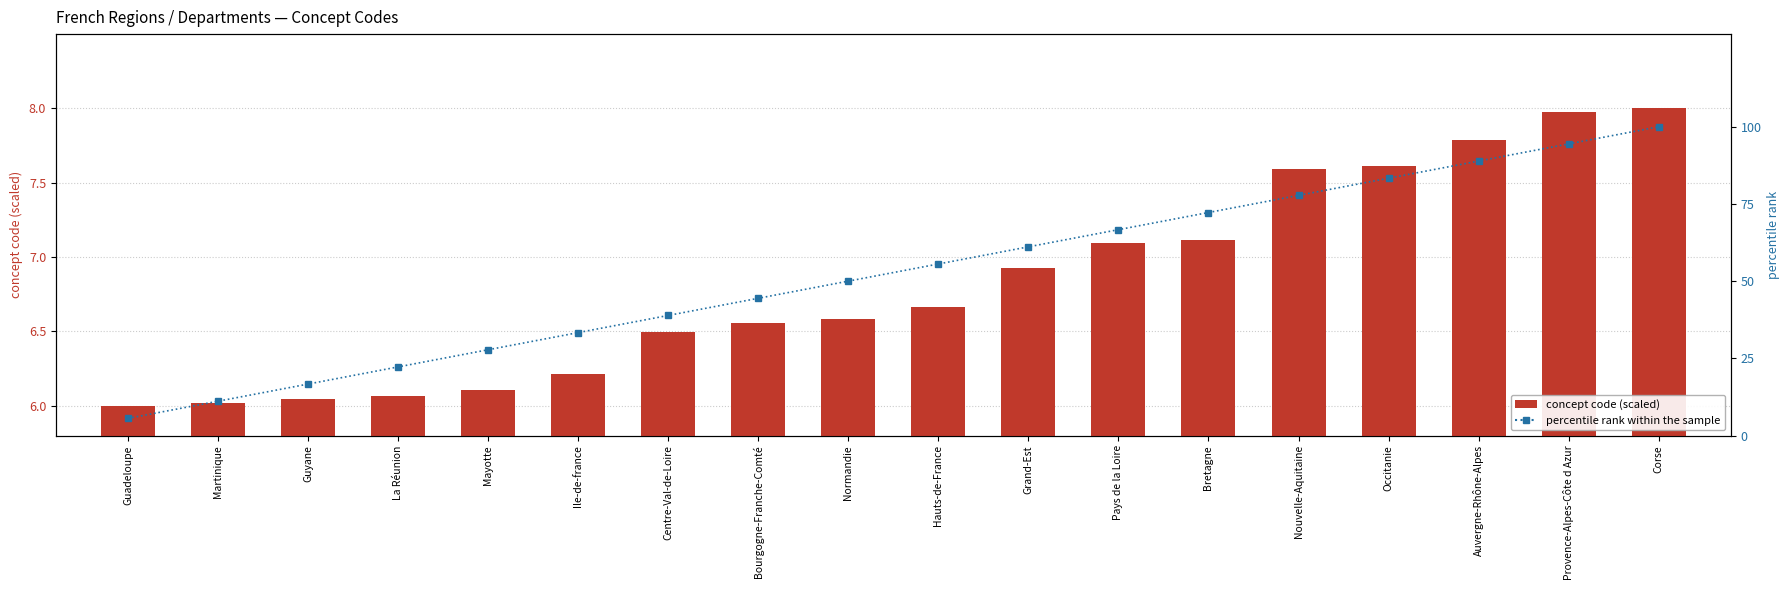

Rank the series at Pays de la Loire from highest to lowest value.

percentile rank within the sample, concept code (scaled)